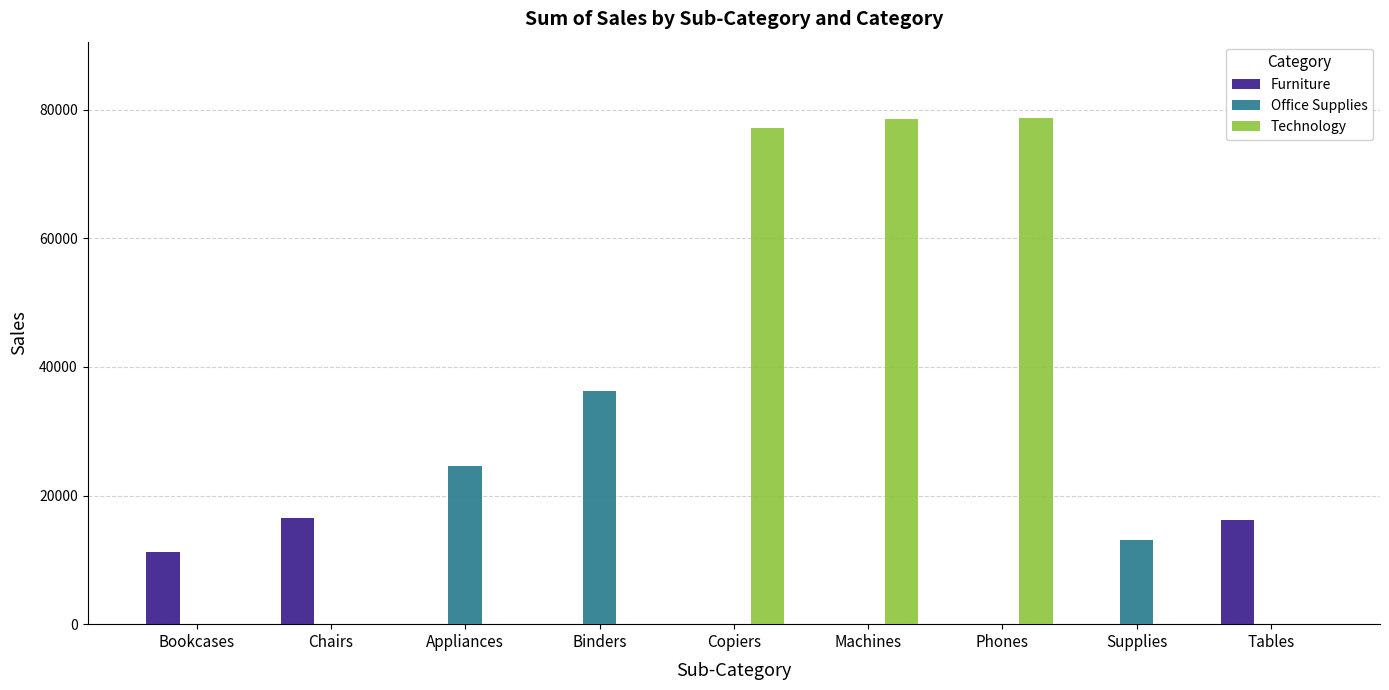

What is the sum of all Furniture values?

43840.3